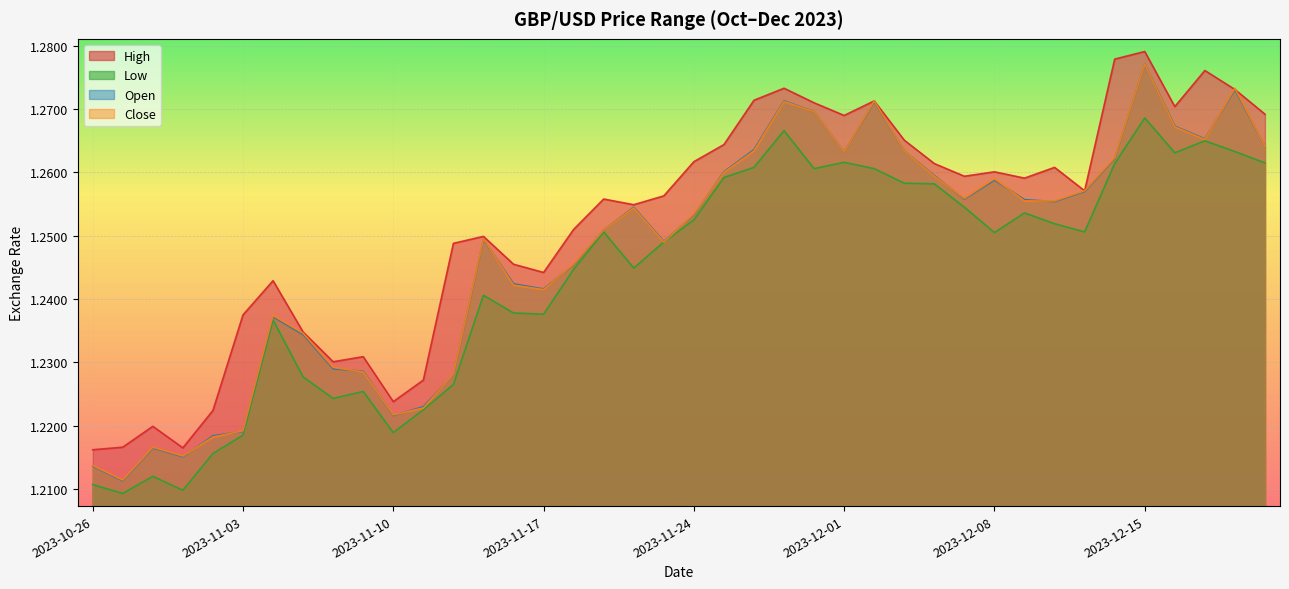

How many High values are between 1 and 2?

40